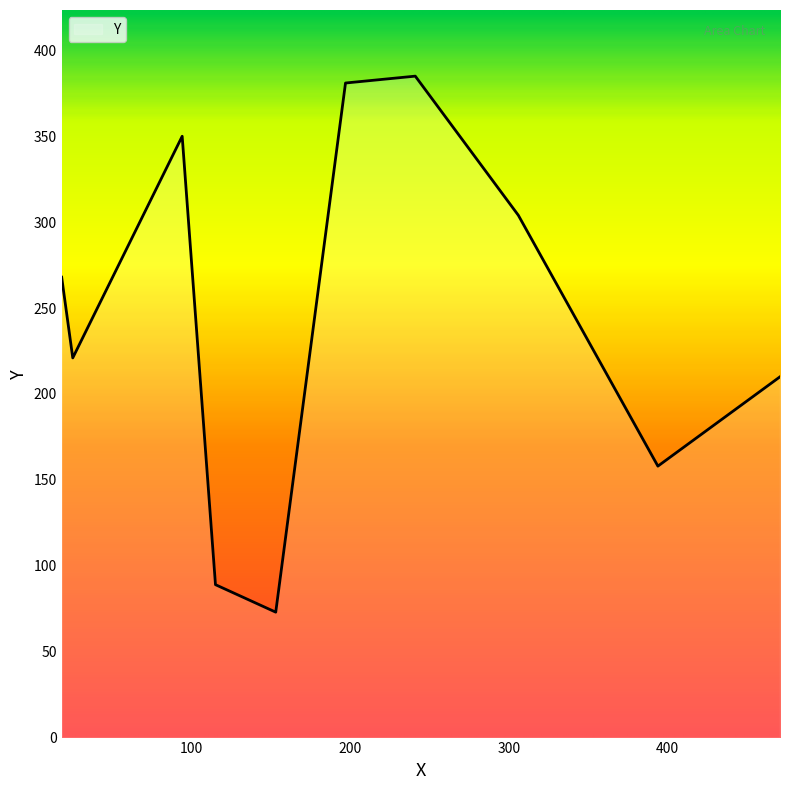

What is the minimum value shown in the chart?

73